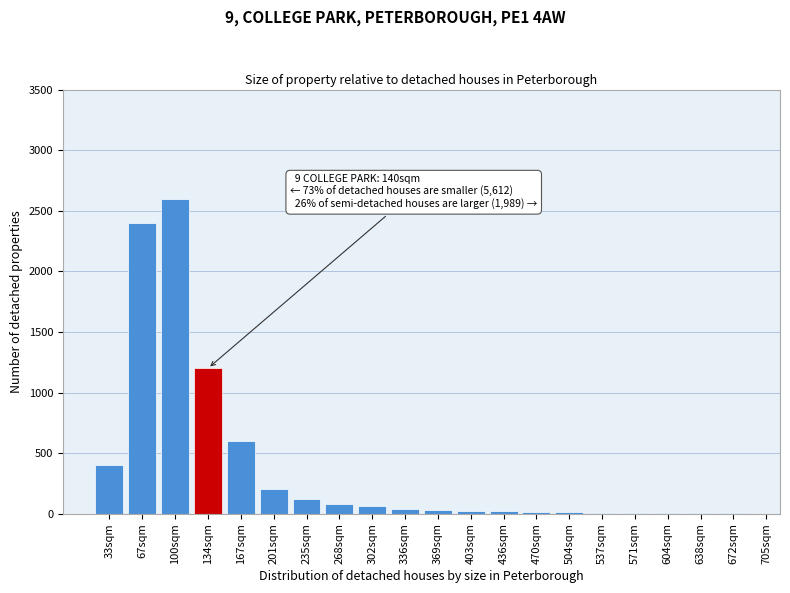

What is the sum of all values?

7835